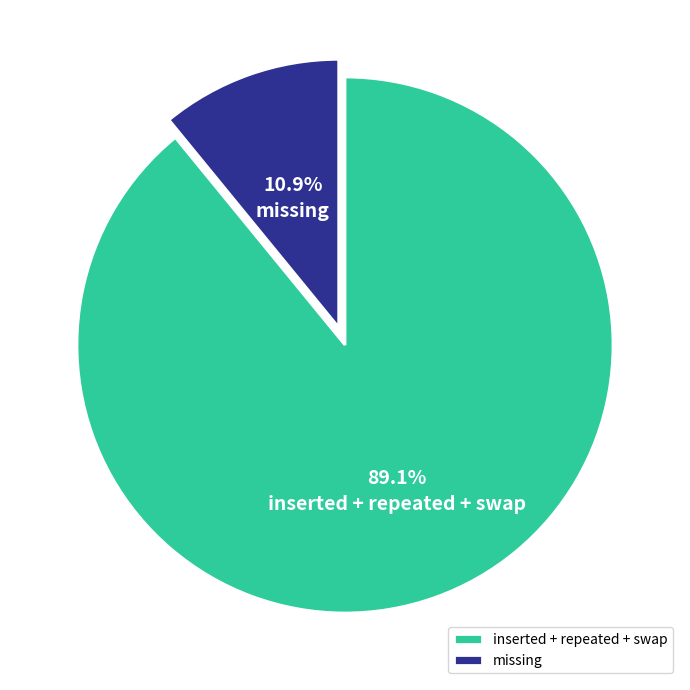

What is the largest slice in the pie chart?

inserted + repeated + swap